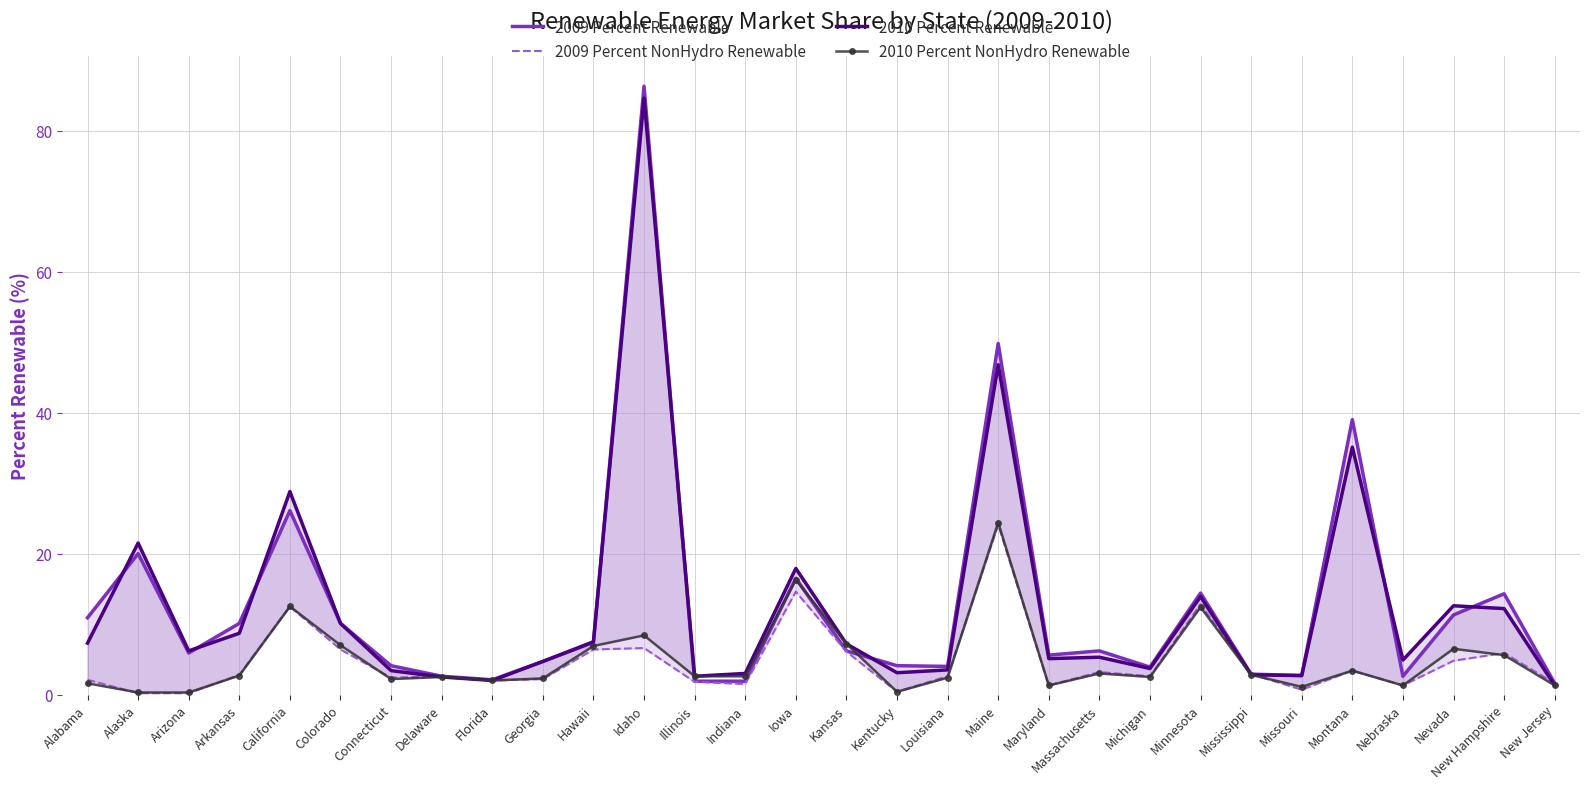

Reading left to right, list all the values displayed in this chart.

2009 Percent Renewable: 10.9	20.0	5.9	10.1	26.1	10.1	4.1	2.6	2.1	4.7	7.4	86.3	1.9	1.9	16.5	6.2	4.1	4.0	49.8	5.6	6.2	3.9	14.4	2.9	2.7	39.0	2.6	11.3	14.3	1.6
2009 Percent NonHydro Renewable: 2.1	0.2	0.2	2.8	12.5	6.4	2.4	2.6	2.0	2.2	6.4	6.6	1.8	1.5	14.6	6.1	0.4	2.6	24.1	1.3	3.2	2.6	12.8	2.9	0.7	3.4	1.3	4.8	5.9	1.6
2010 Percent Renewable: 7.3	21.5	6.2	8.7	28.8	10.1	3.4	2.5	2.0	4.7	7.5	84.6	2.6	3.0	17.9	7.2	3.1	3.5	46.8	5.1	5.3	3.7	13.9	2.8	2.7	35.1	4.9	12.6	12.2	1.3
2010 Percent NonHydro Renewable: 1.6	0.3	0.3	2.7	12.5	7.0	2.2	2.5	2.0	2.3	6.9	8.4	2.6	2.6	16.3	7.2	0.4	2.4	24.4	1.3	3.0	2.5	12.4	2.8	1.1	3.4	1.3	6.5	5.6	1.3